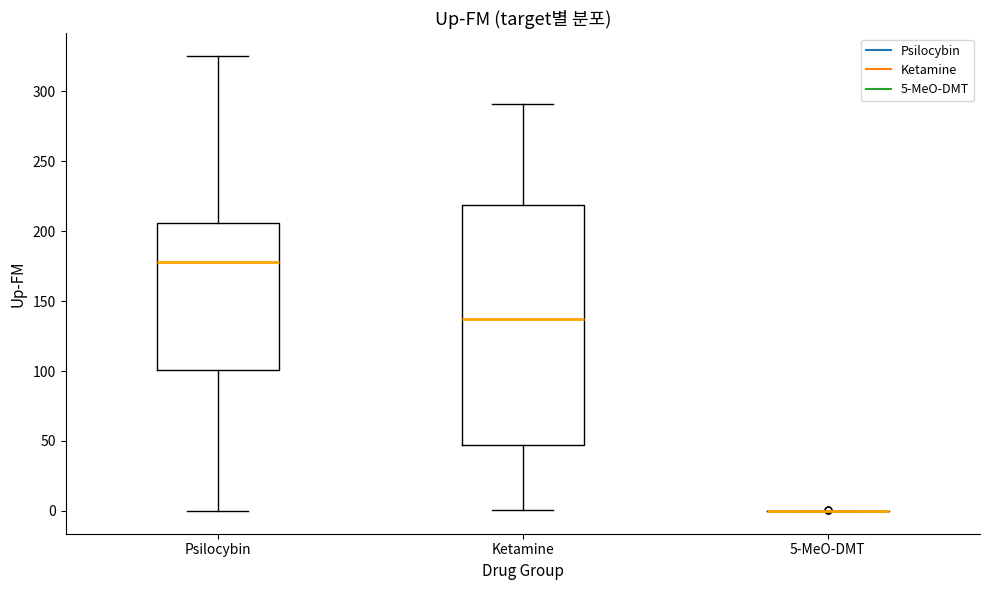

Reading left to right, transcribe this box plot: for each box, give where its median line is, the range the box spans, and where its two whiskers end, as read against the y-axis. The values are not printed on the chart, so give them approximately, as read against the axis.

Psilocybin: median 180, box 100 to 205, whiskers 0 to 325
Ketamine: median 135, box 45 to 220, whiskers 0 to 290
5-MeO-DMT: box collapsed to a line at 0, whiskers 0 to 0